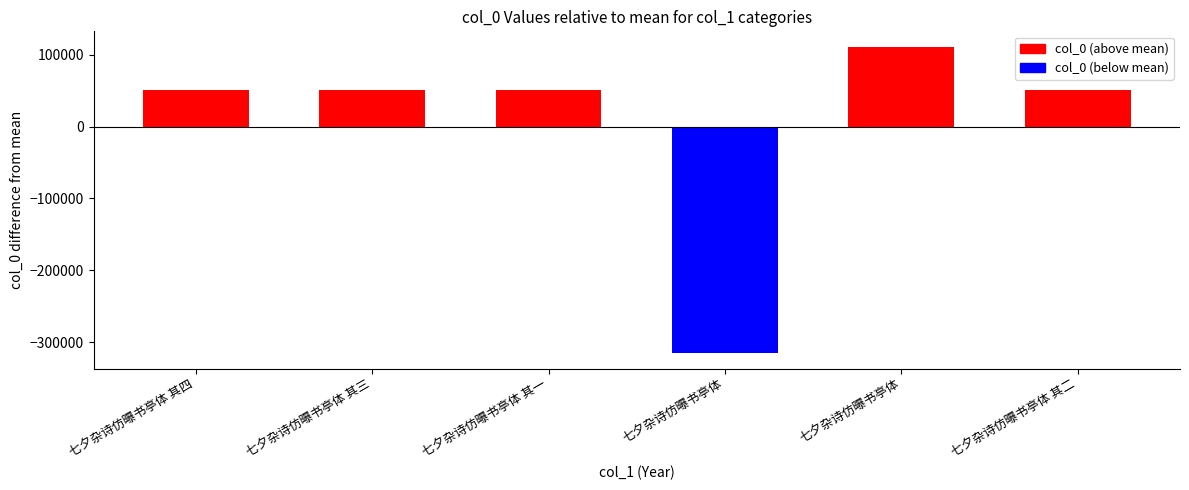

Reading left to right, what are all the values shown in this chart?

七夕杂诗仿曝书亭体 其四=51148.2	七夕杂诗仿曝书亭体 其三=51147.2	七夕杂诗仿曝书亭体 其一=51145.2	七夕杂诗仿曝书亭体=-315793.8	七夕杂诗仿曝书亭体=111207.2	七夕杂诗仿曝书亭体 其二=51146.2